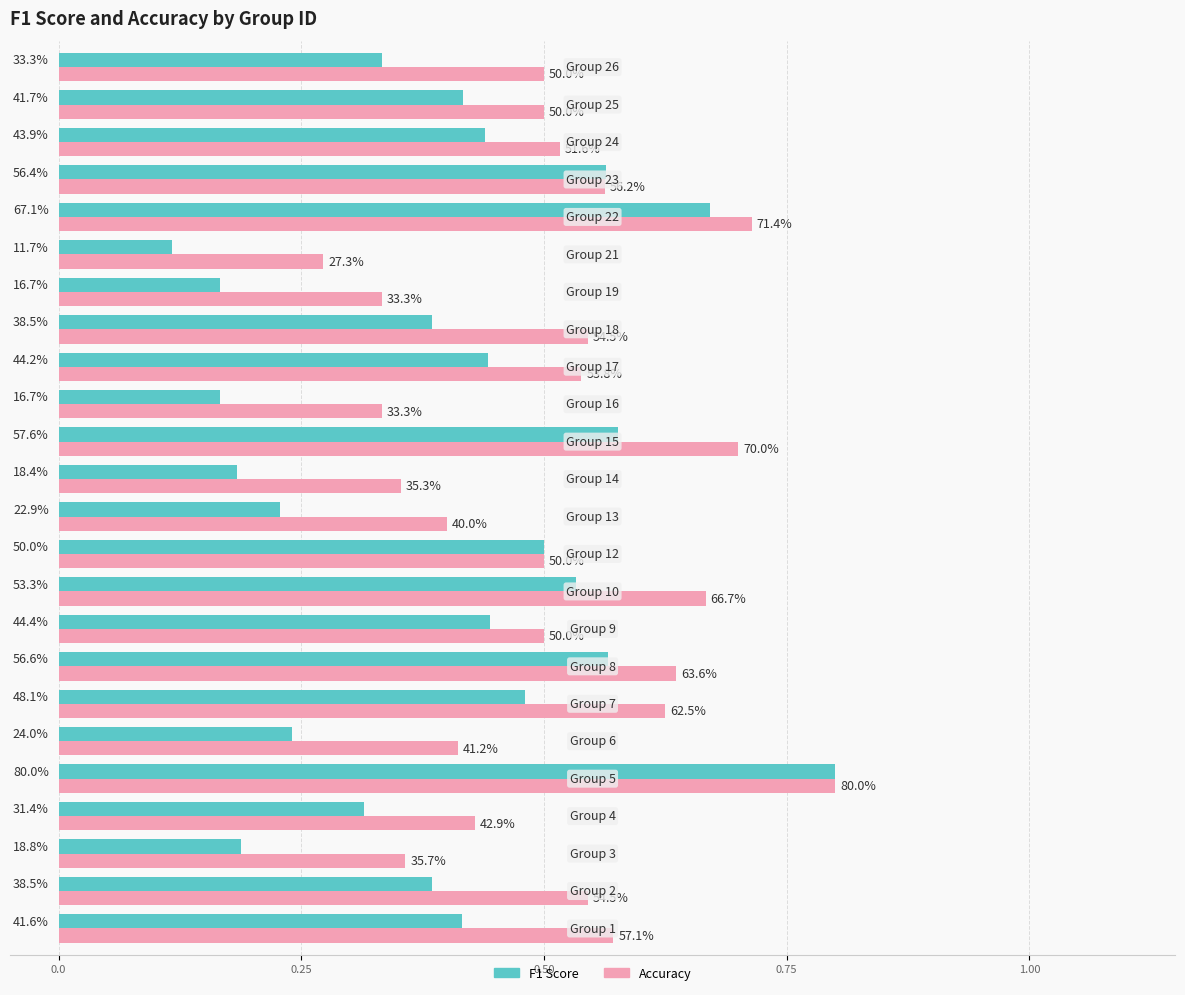

What is the difference between the maximum and minimum values in the F1 Score series?

0.7